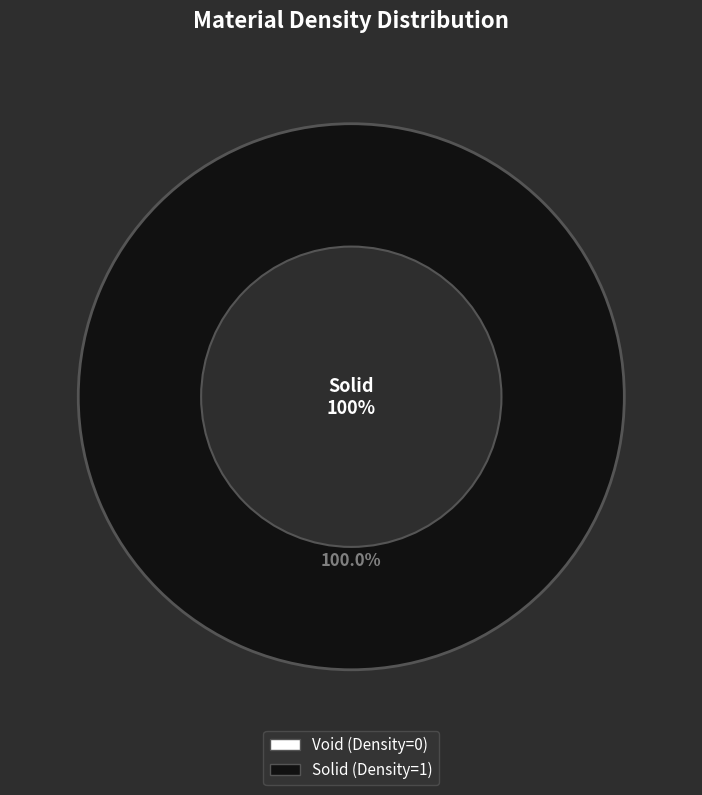

What is the change in value from Void to Solid?

+1